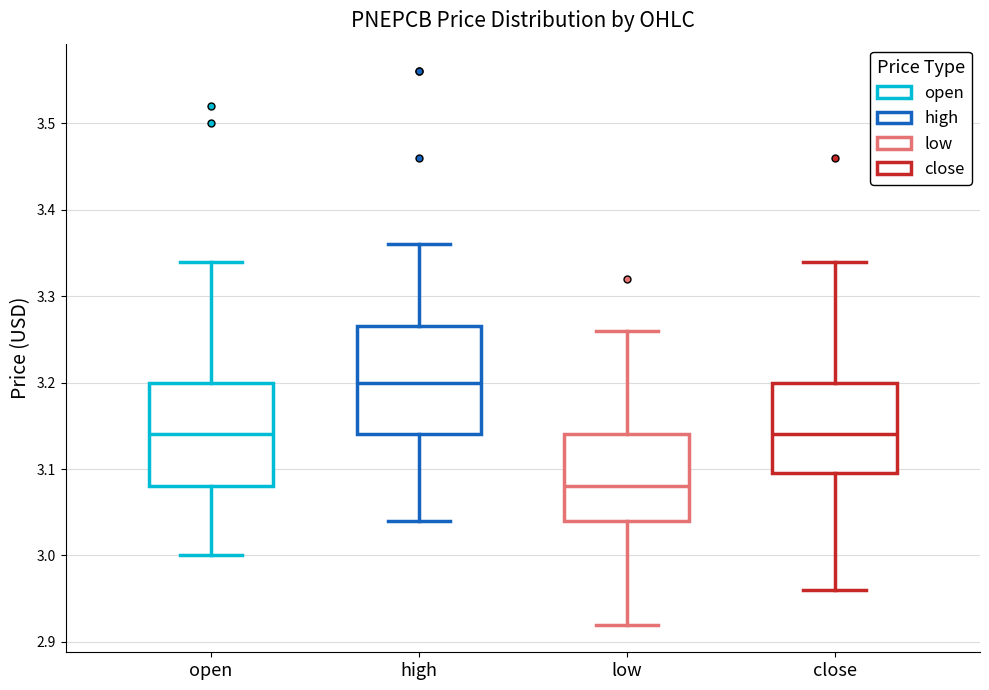

Reading left to right, read every box against the y-axis: the position of its median line, the range the box covers, and the ends of its whiskers. The values are not printed on the chart, so give them approximately, as read against the axis.

open: median 3.14, box 3.08 to 3.20, whiskers 3.00 to 3.34
high: median 3.20, box 3.14 to 3.27, whiskers 3.04 to 3.36
low: median 3.08, box 3.04 to 3.14, whiskers 2.92 to 3.26
close: median 3.14, box 3.10 to 3.20, whiskers 2.96 to 3.34